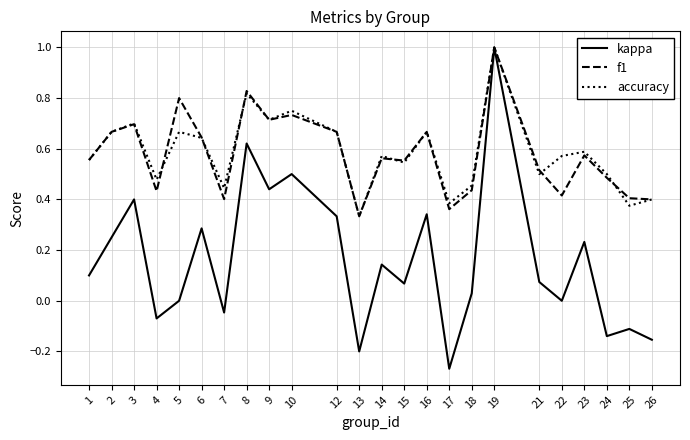

At which category does f1 reach its first local peak?

3